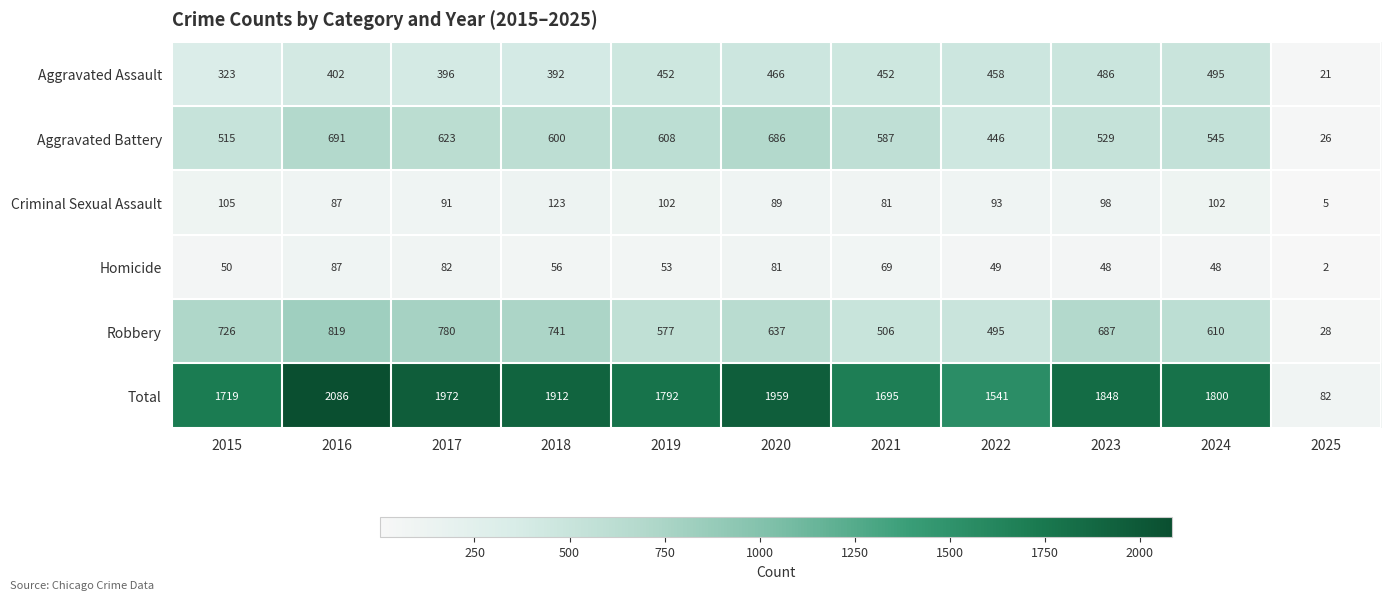

At which label is Aggravated Assault closest to 258?

2015